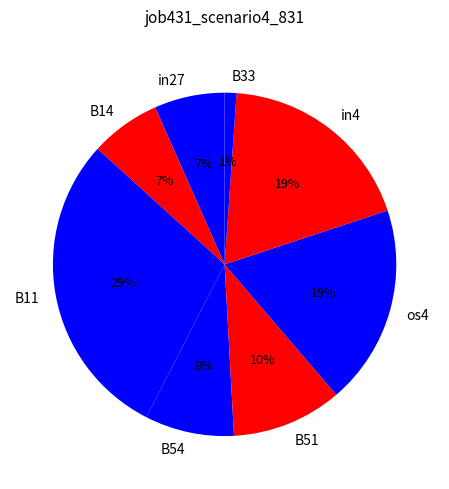

Is there a majority slice in this chart?

No